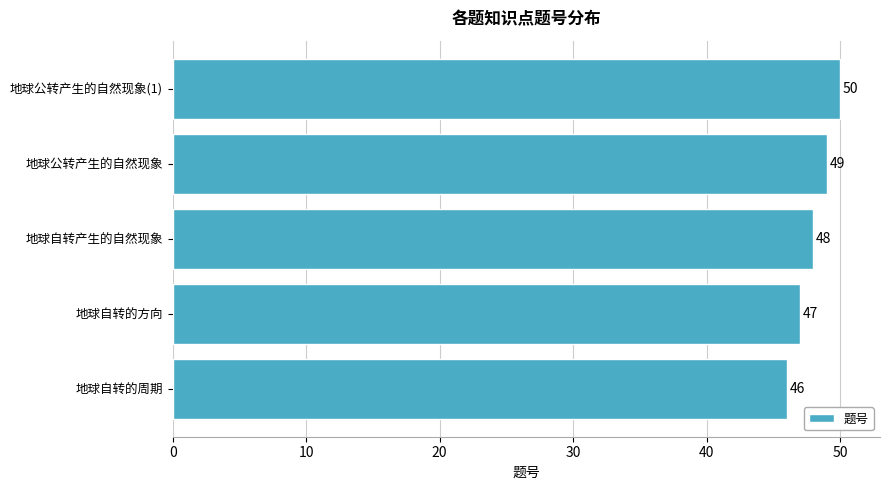

What is the sum of all values?

240